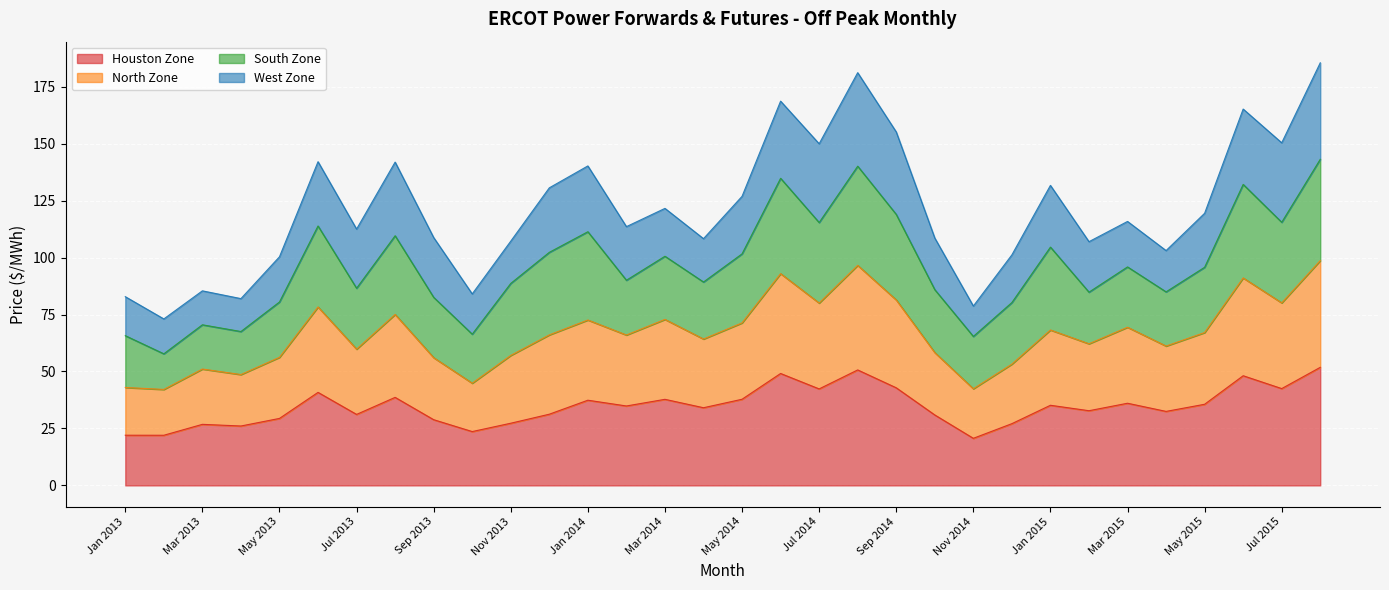

What are all the series names shown in the legend?

Houston Zone, North Zone, South Zone, West Zone